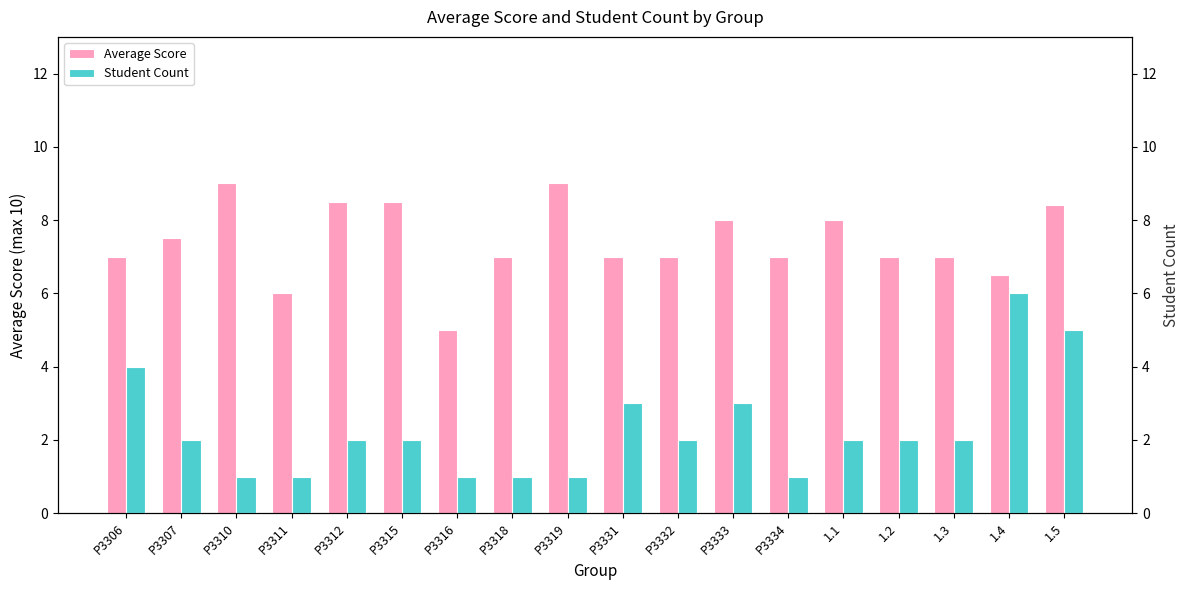

List the series in order of their overall mean, highest first.

Average Score, Student Count